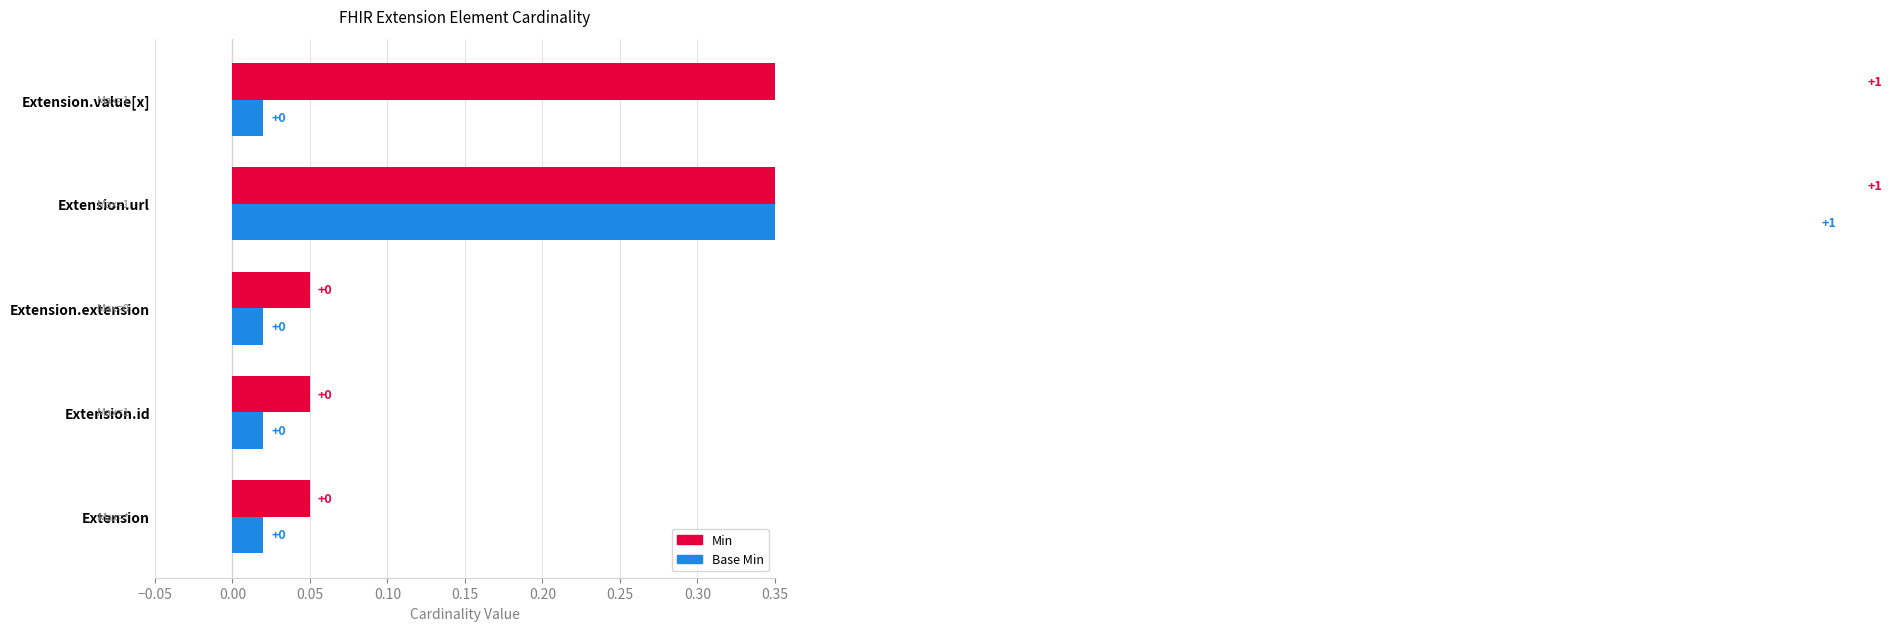

Which series has the largest range (max minus min)?

Min